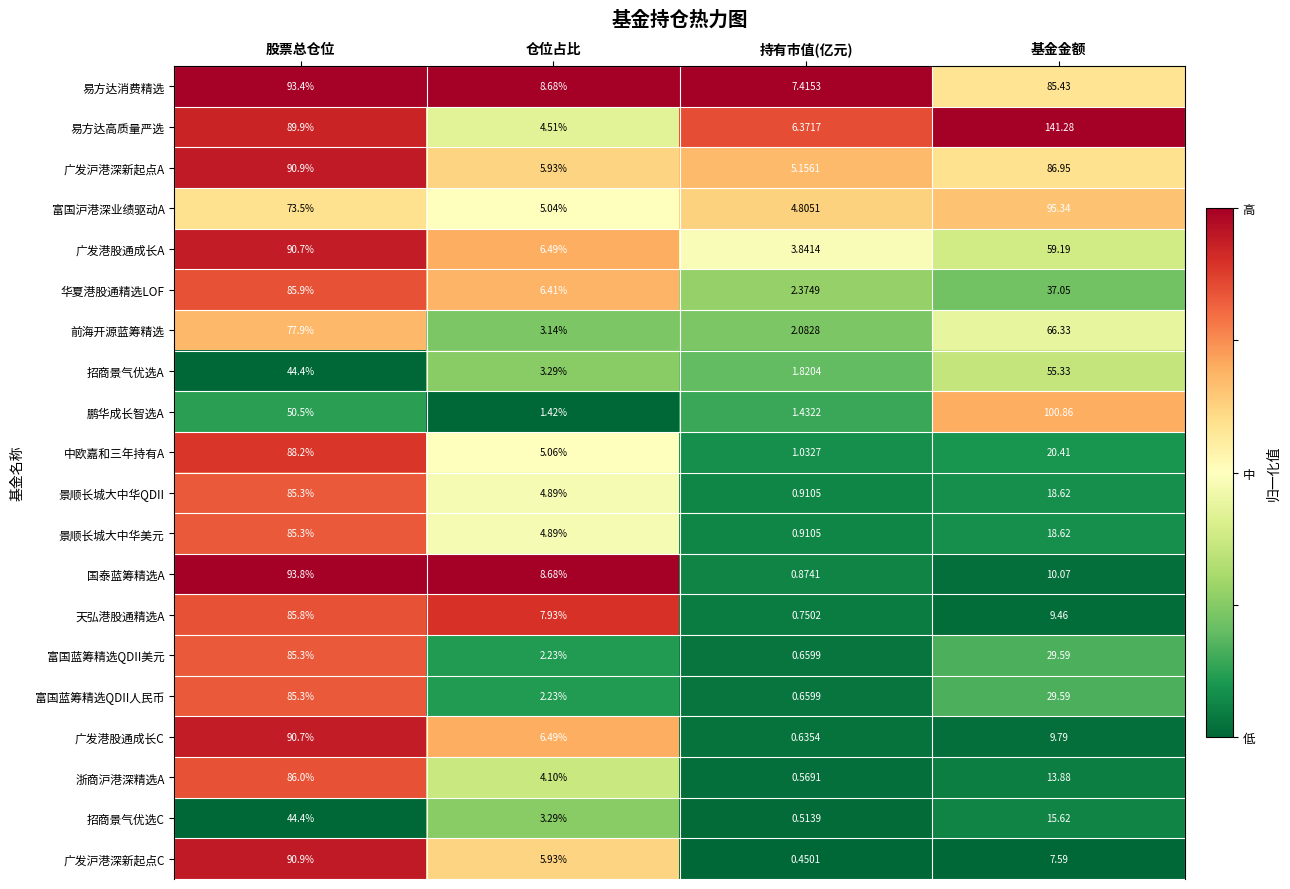

Rank the categories by 鹏华成长智选A value from highest to lowest.

基金金额, 股票总仓位, 持有市值(亿元), 仓位占比